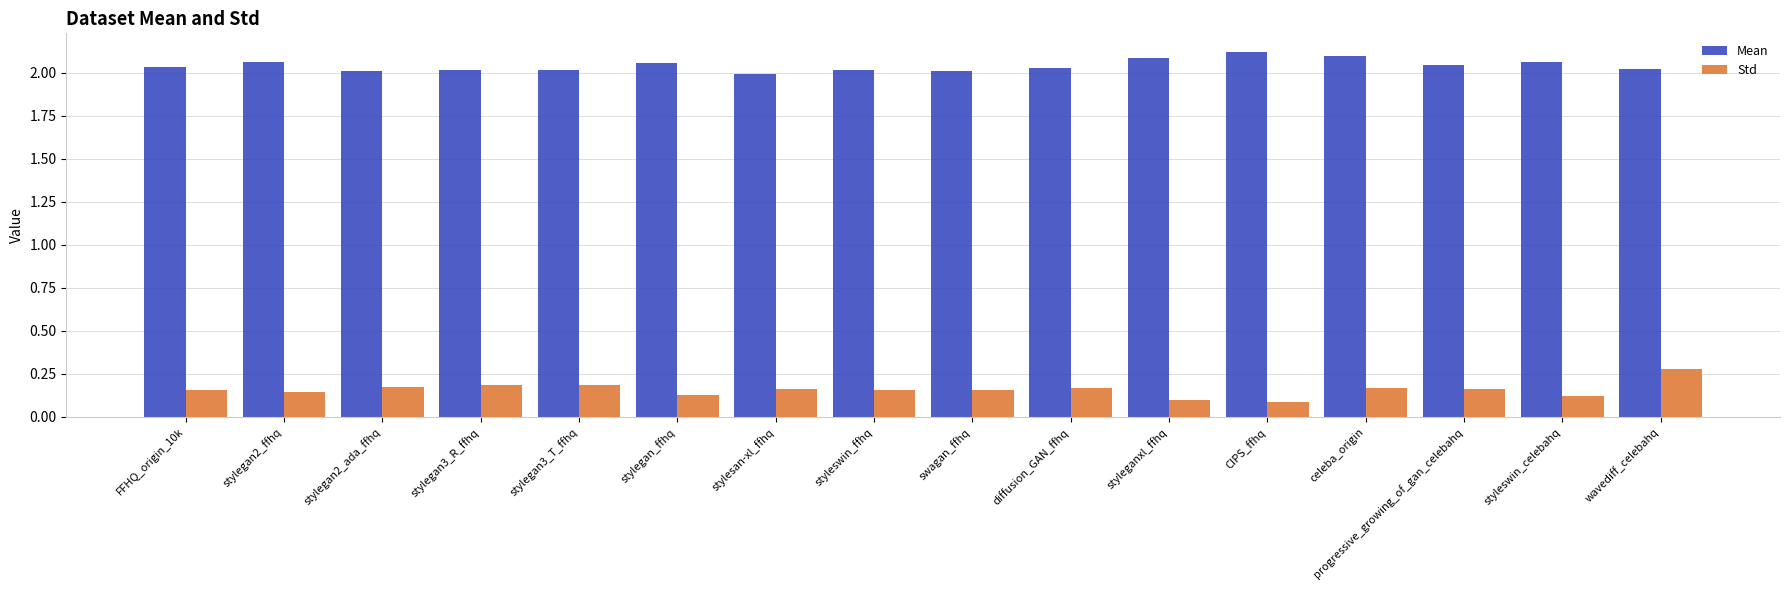

True or false: Std has a value of 0.2 at progressive_growing_of_gan_celebahq.

True